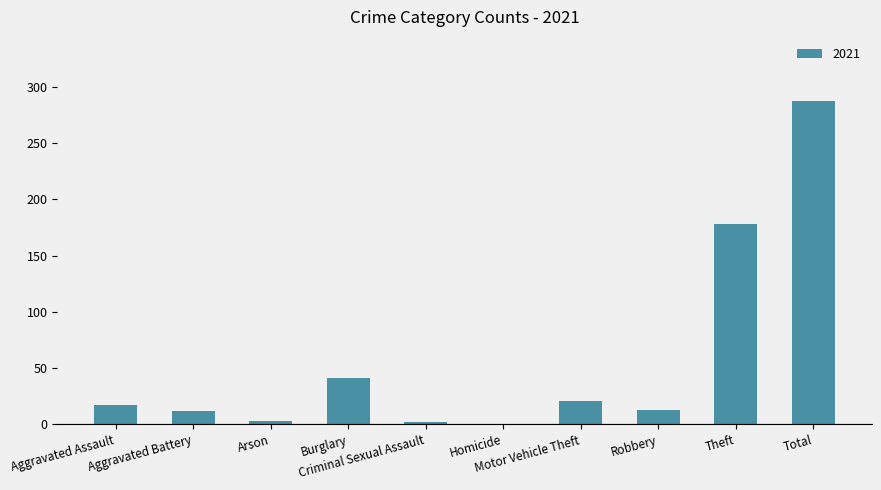

What is the greatest value displayed?

287